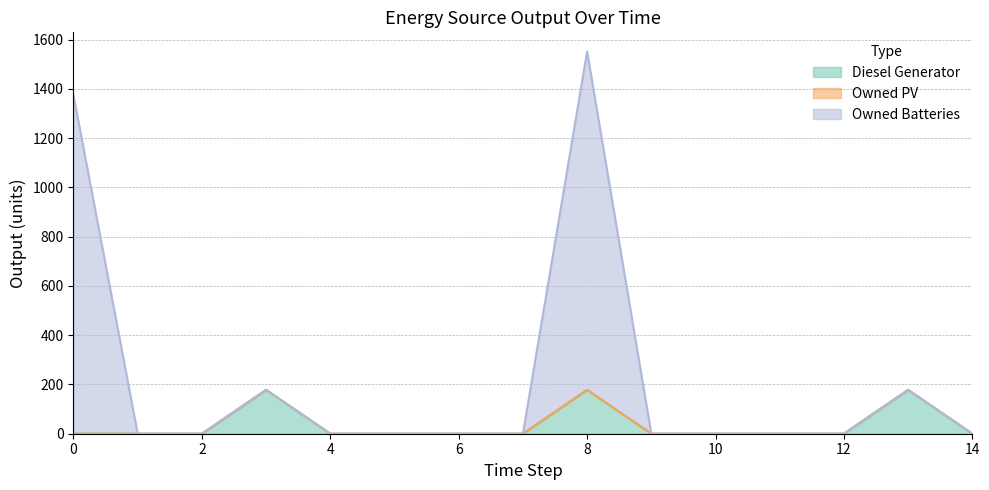

Which series has the largest total across all categories?

Owned Batteries